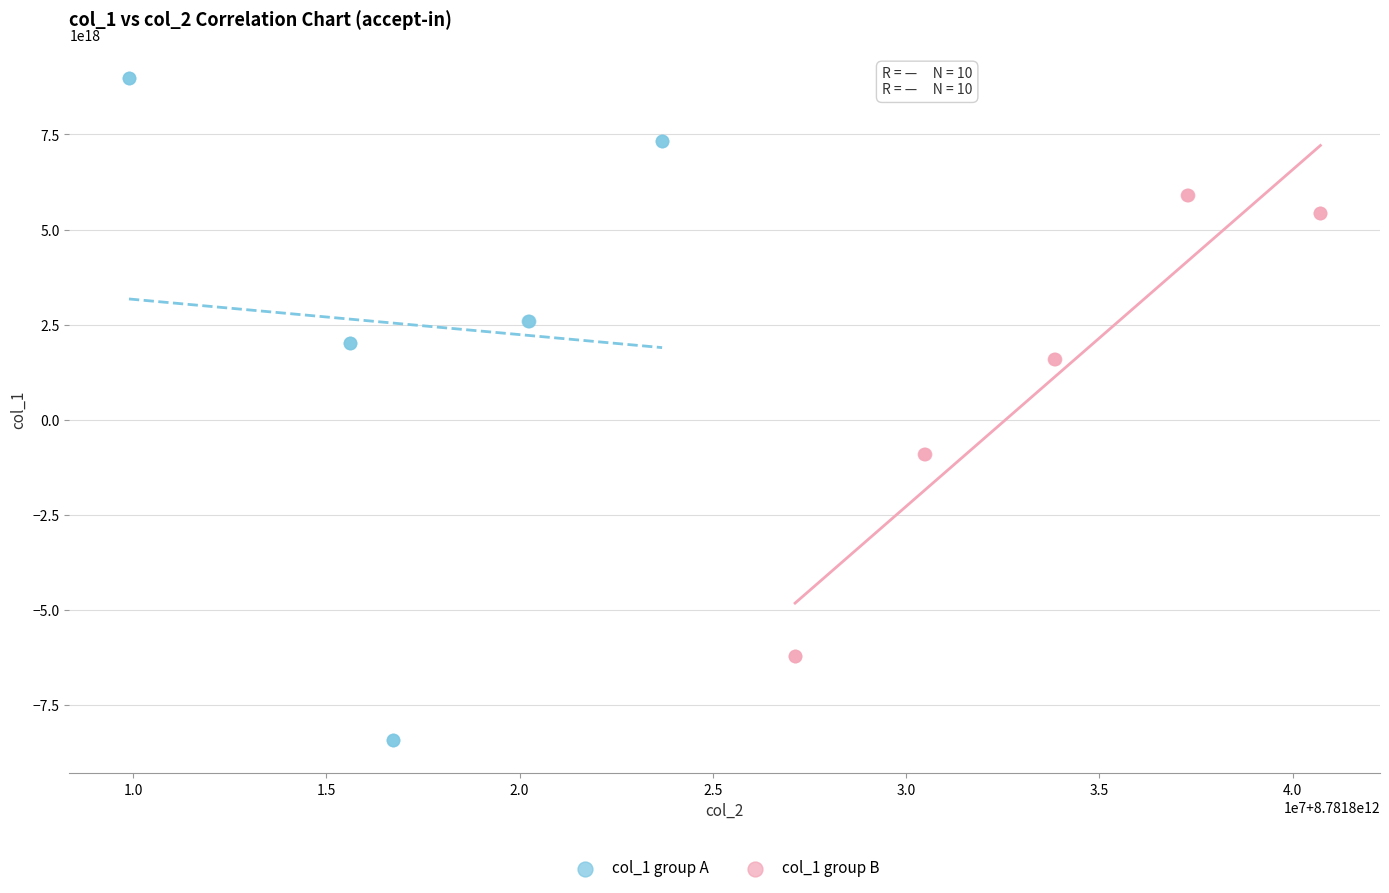

What are all the series names shown in the legend?

col_1 group A, col_1 group B